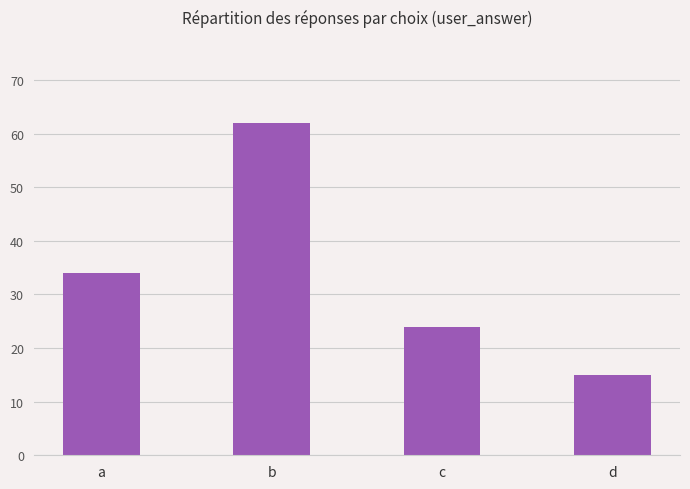

Rank the categories by value from highest to lowest.

b, a, c, d